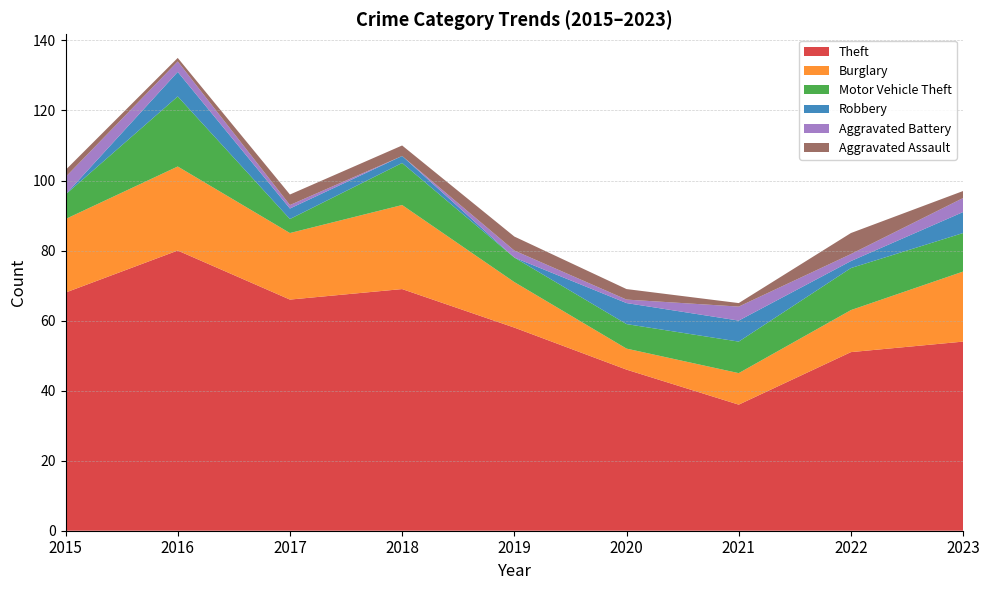

Reading right to left, what are all the values shown in this chart?

Theft: 54	51	36	46	58	69	66	80	68
Burglary: 20	12	9	6	13	24	19	24	21
Motor Vehicle Theft: 11	12	9	7	7	12	4	20	7
Robbery: 6	2	6	6	0	2	3	7	0
Aggravated Battery: 4	2	4	1	2	0	1	3	5
Aggravated Assault: 2	6	1	3	4	3	3	1	2